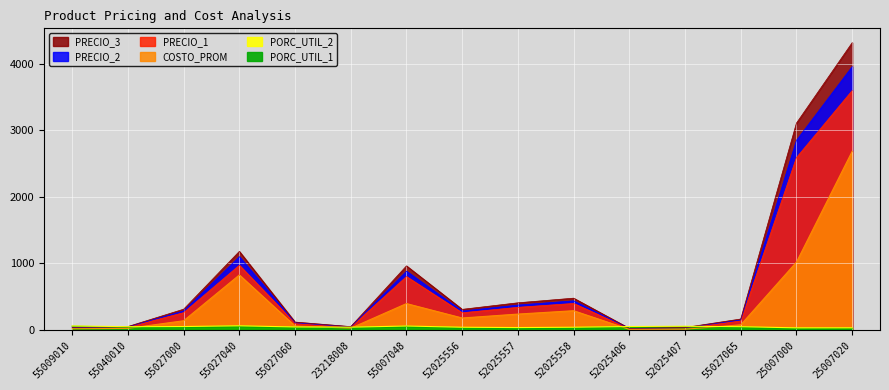

Which category has the highest value in the PORC_UTIL_1 series?

55027040